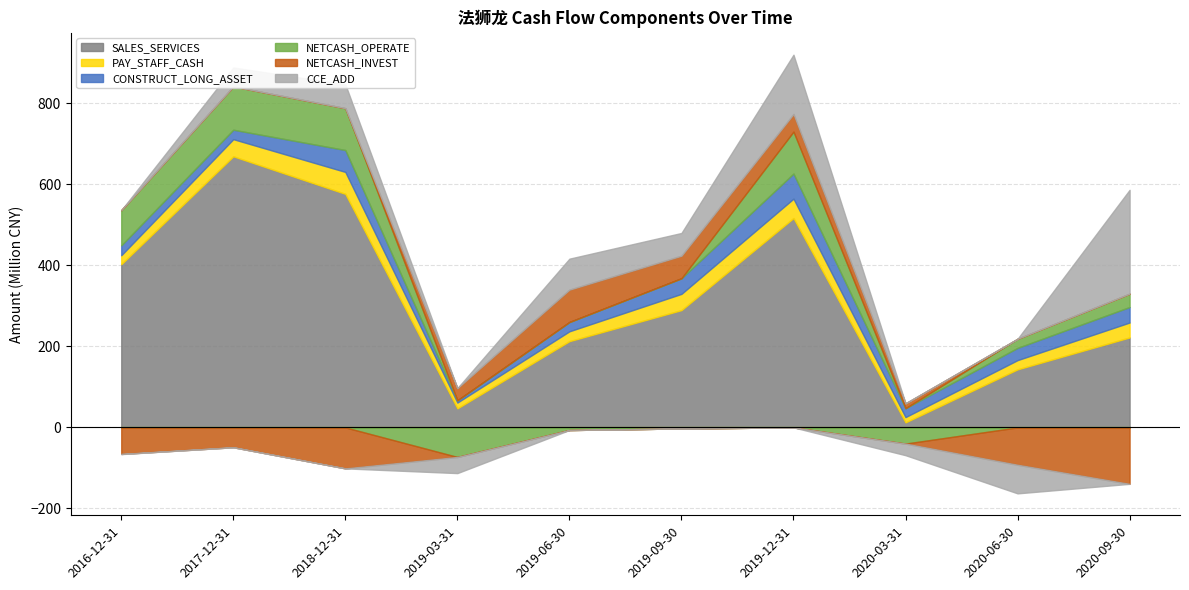

Does the chart have visible grid lines?

Yes